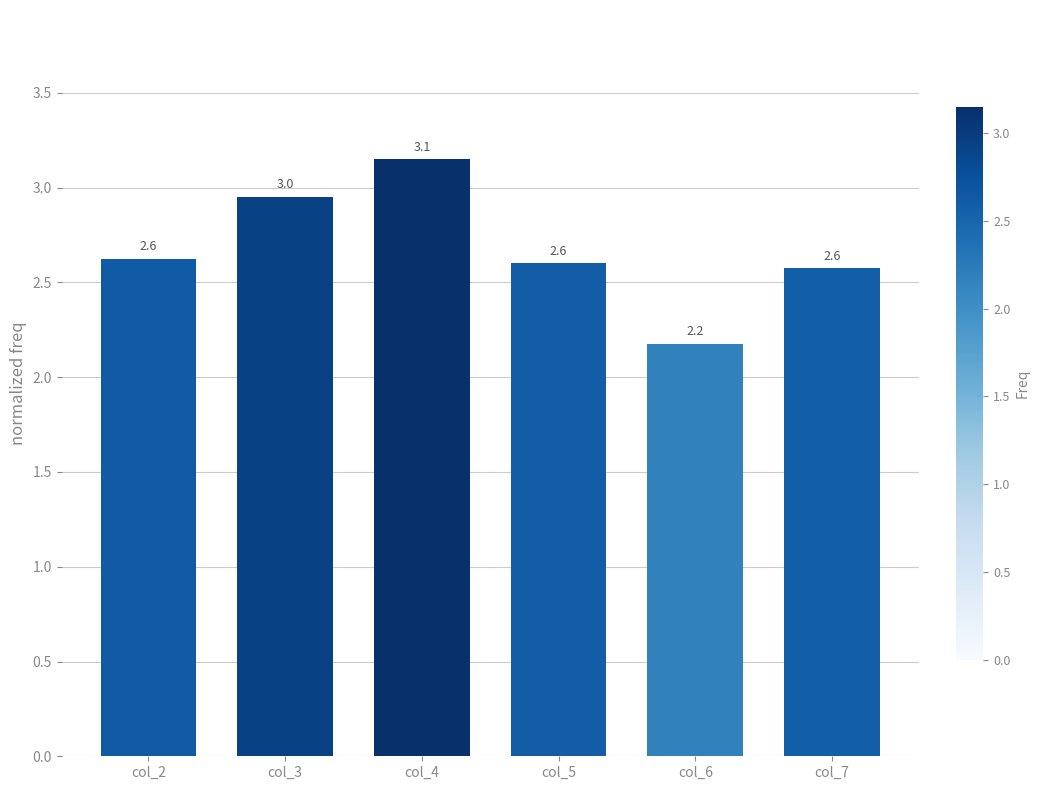

What is the approximate value at col_7?

2.6